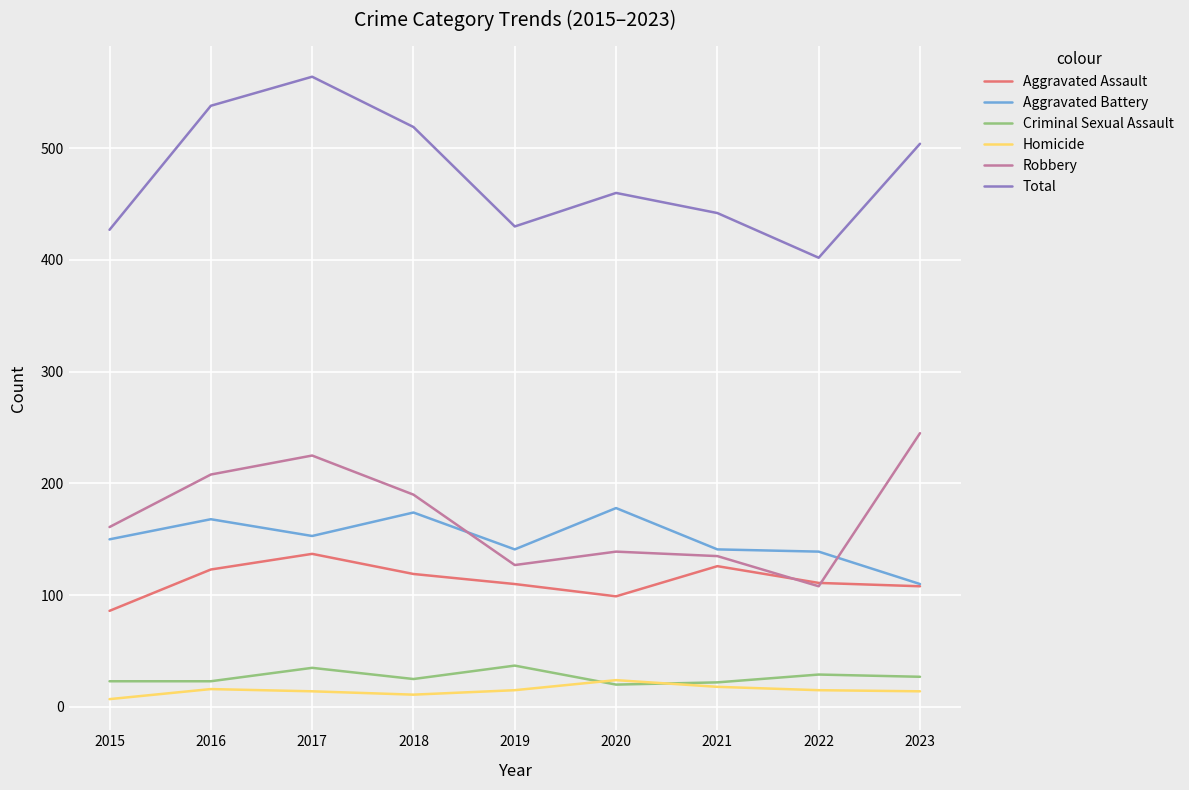

True or false: Total and Aggravated Assault intersect in this chart.

False